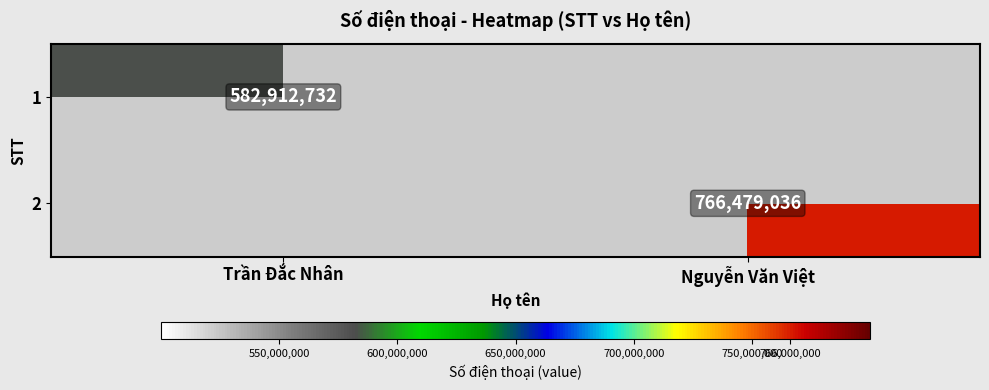

The 1 series shows 889267702 at Trần Đắc Nhân. True or false?

False